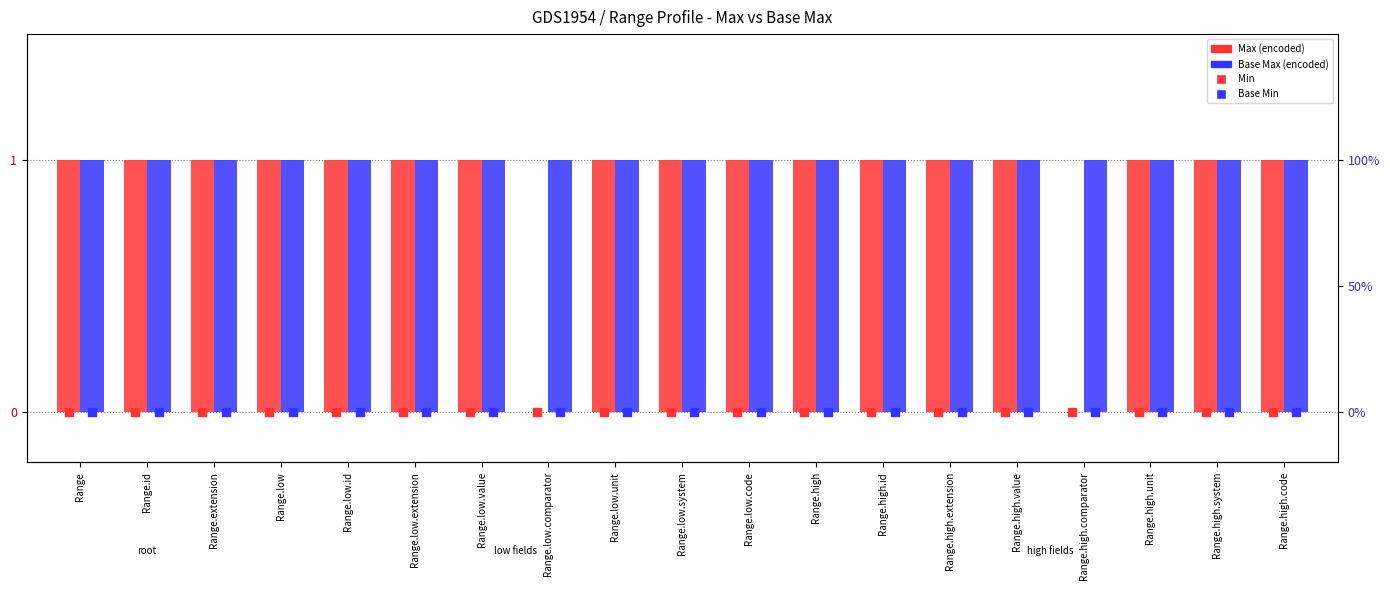

Which series has the largest total across all categories?

Base Max